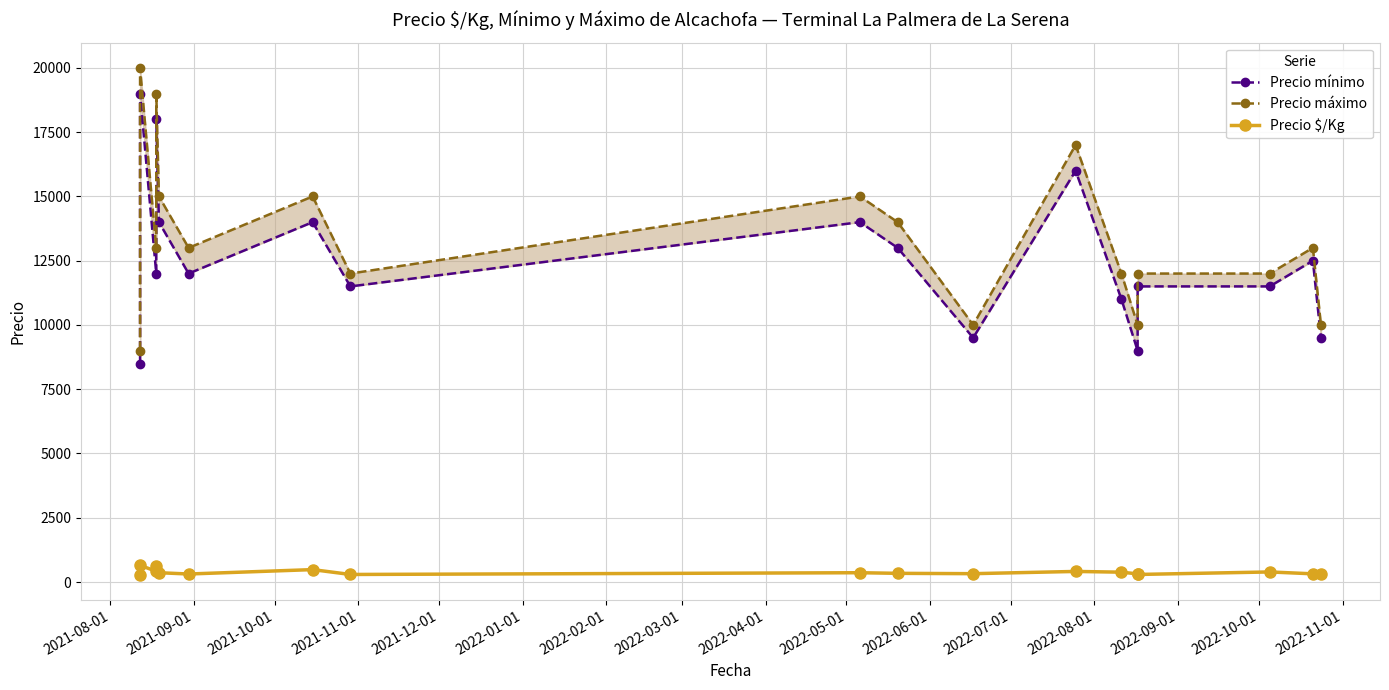

At how many categories does at least one series exceed 19289?

1